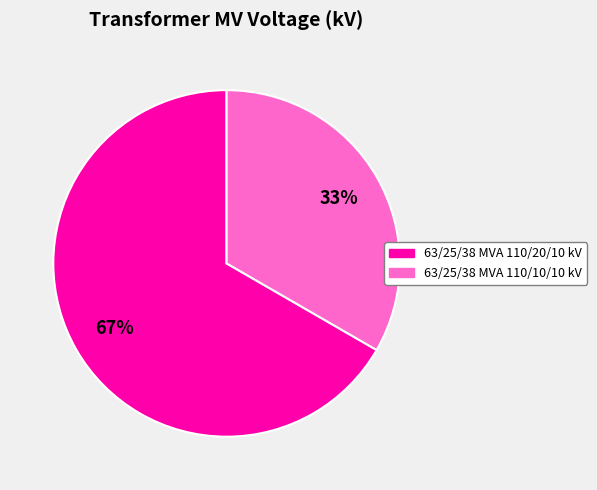

To the nearest percent, what portion does 63/25/38 MVA 110/10/10 kV represent?

33%